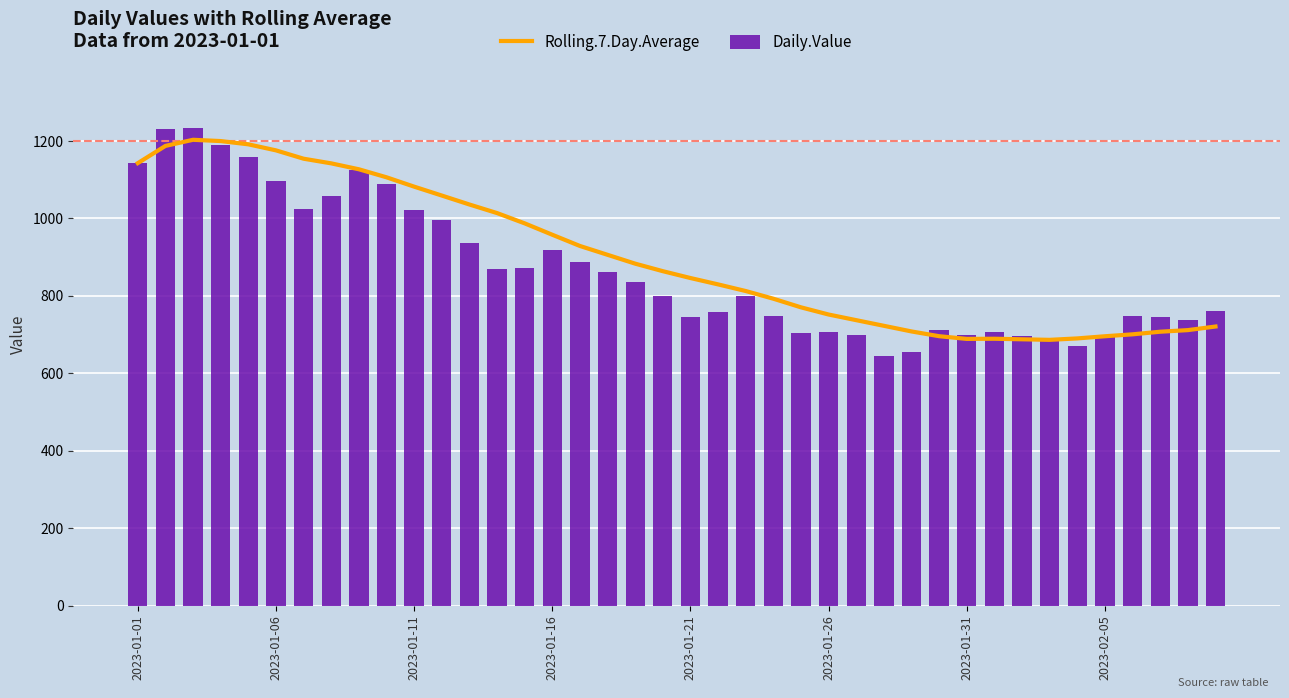

What is the difference between the Daily.Value values at 22 and 39?

37.0